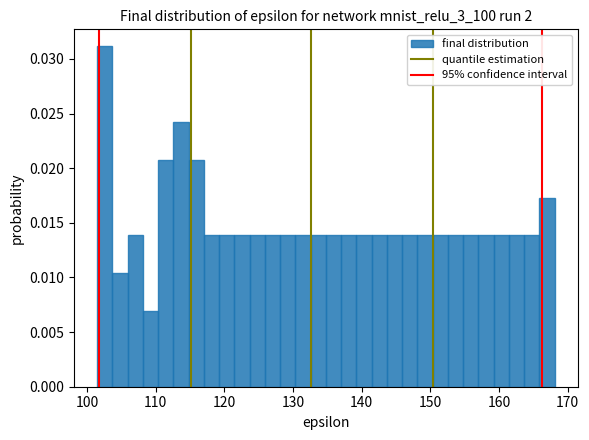

Around what value on the x-axis is the tallest bar? Give the approximate position of its centre, as read against the axis.

103